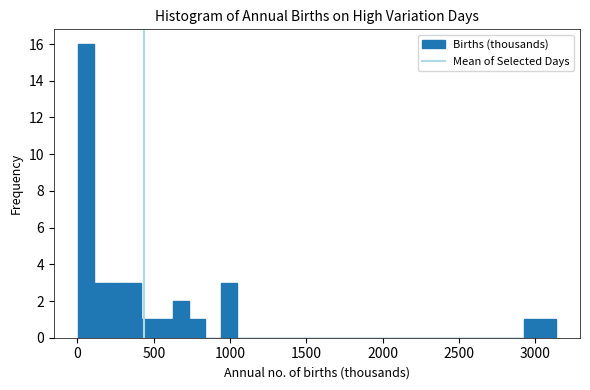

Read against the x-axis, roughly where is the centre of the tallest bar?

50